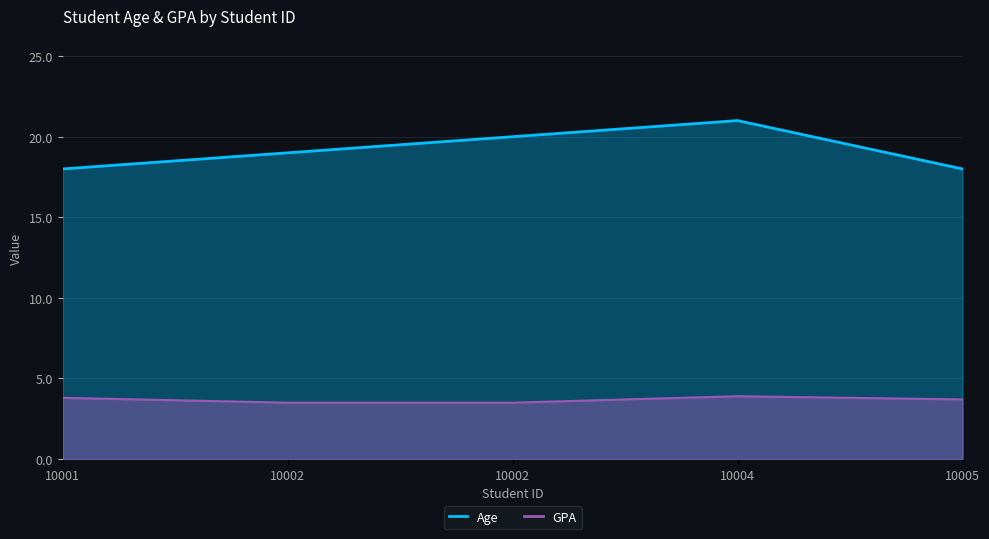

What is the average value of the Age series?

19.2